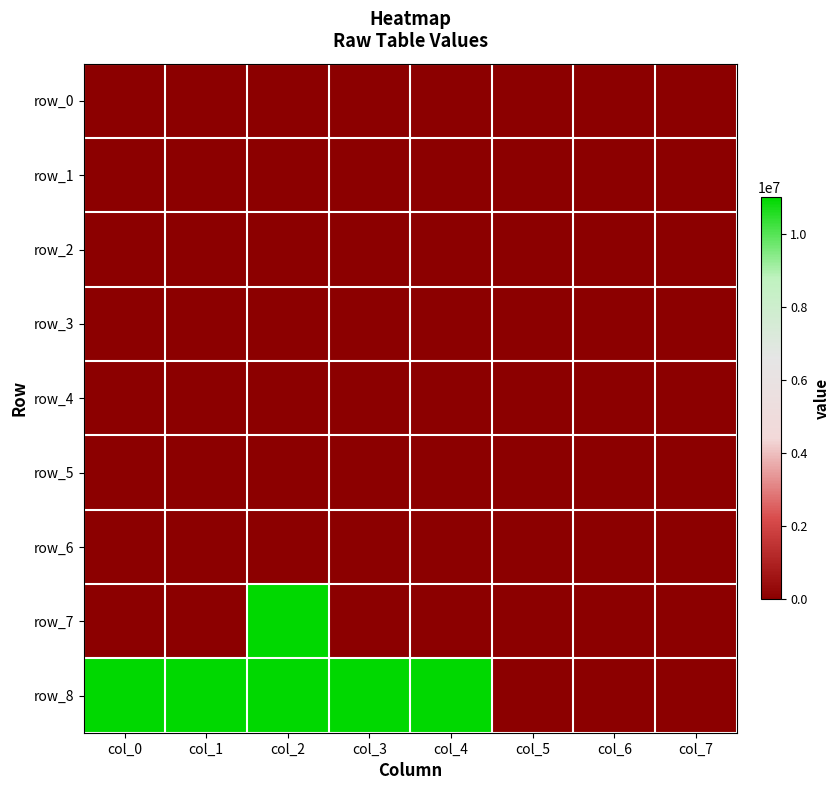

At which category does the chart reach its peak across all series?

col_2